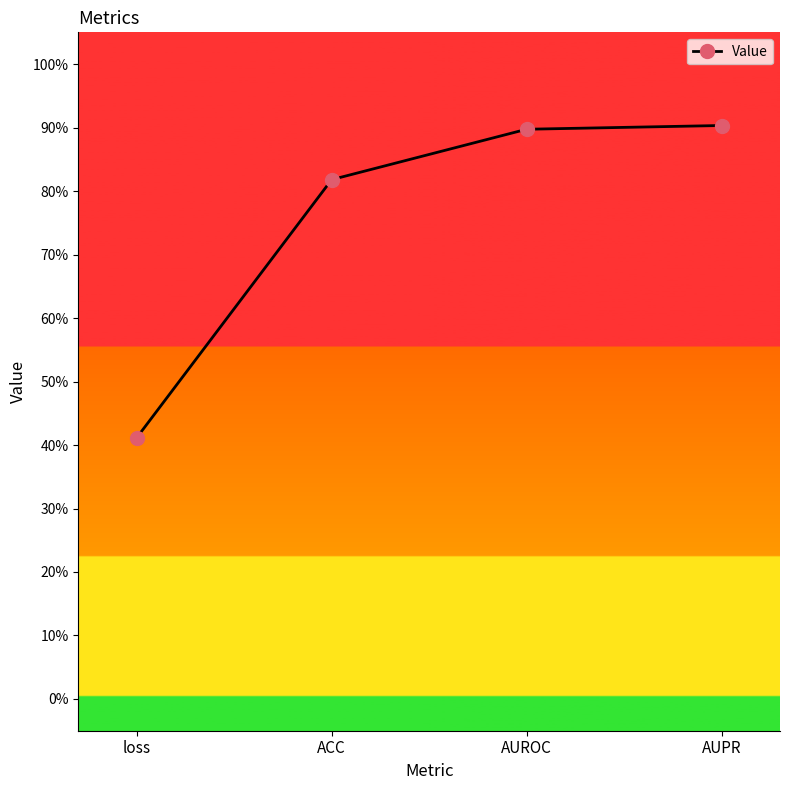

Is this an area chart (filled region under the line)?

No